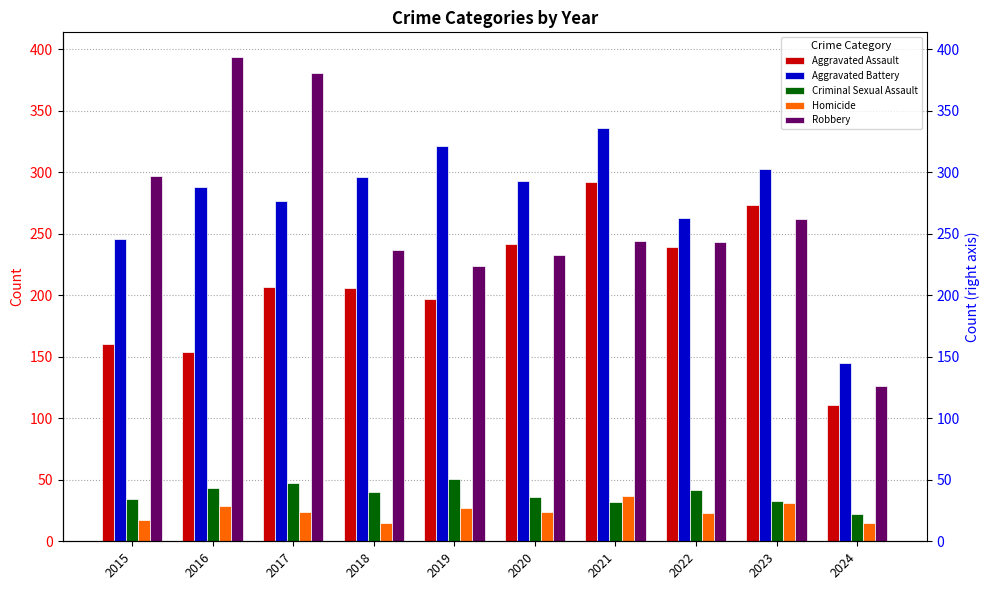

Read the Criminal Sexual Assault value at 2017.

47